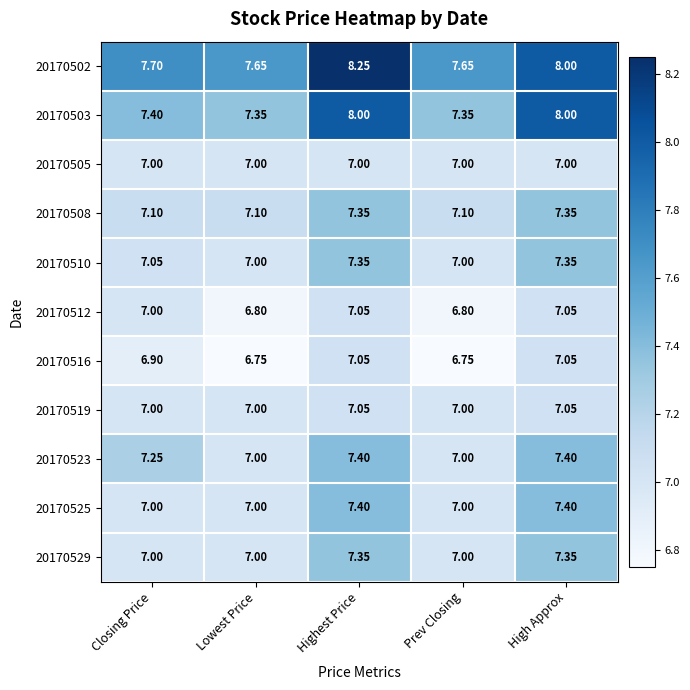

At which category does the chart reach its peak across all series?

Highest Price